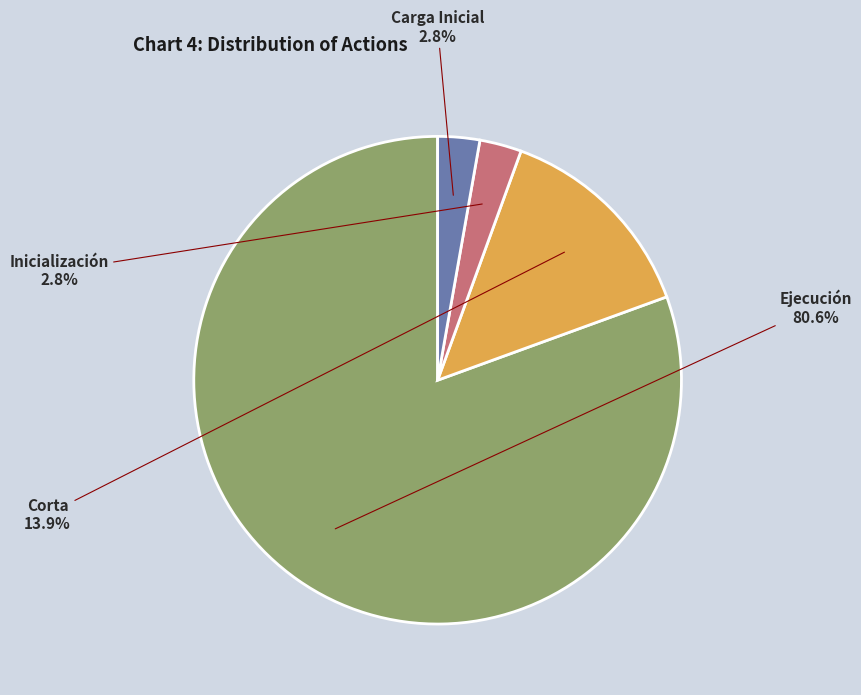

Does any single category account for the majority?

Yes